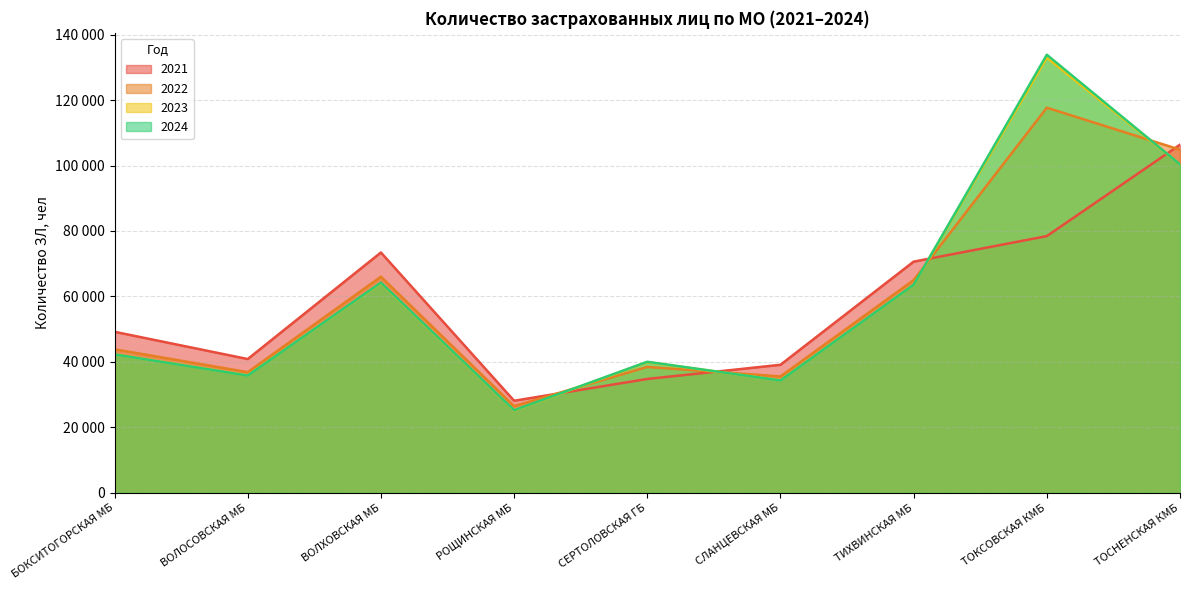

What is the difference between the highest and lowest values at ТОСНЕНСКАЯ КМБ?

6008